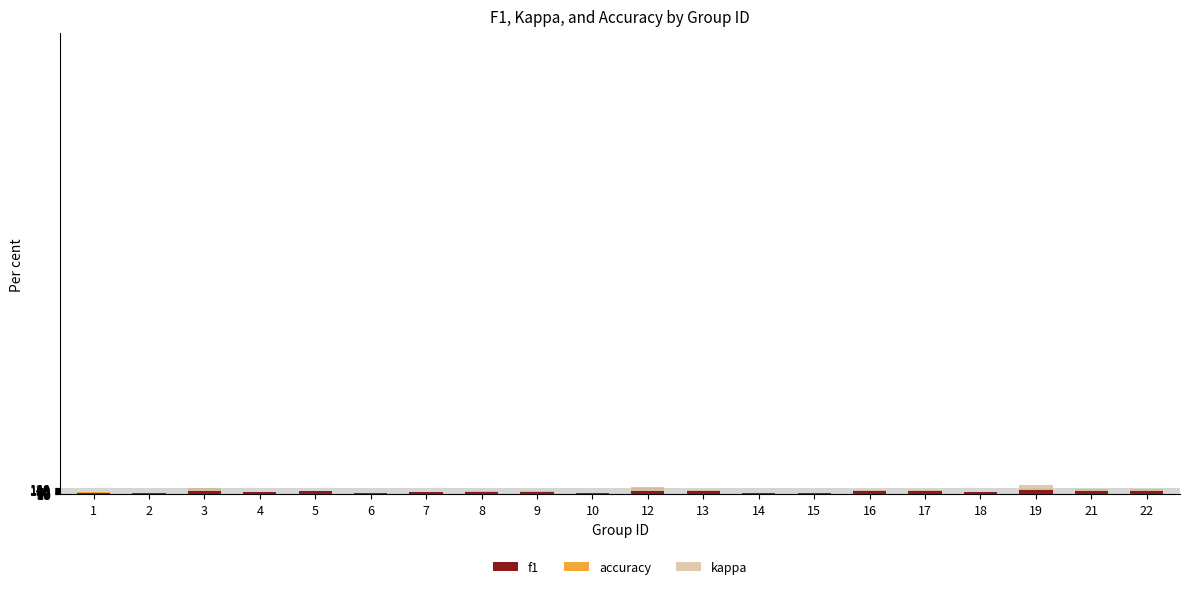

The value of kappa at 2 is 0.4. True or false?

False